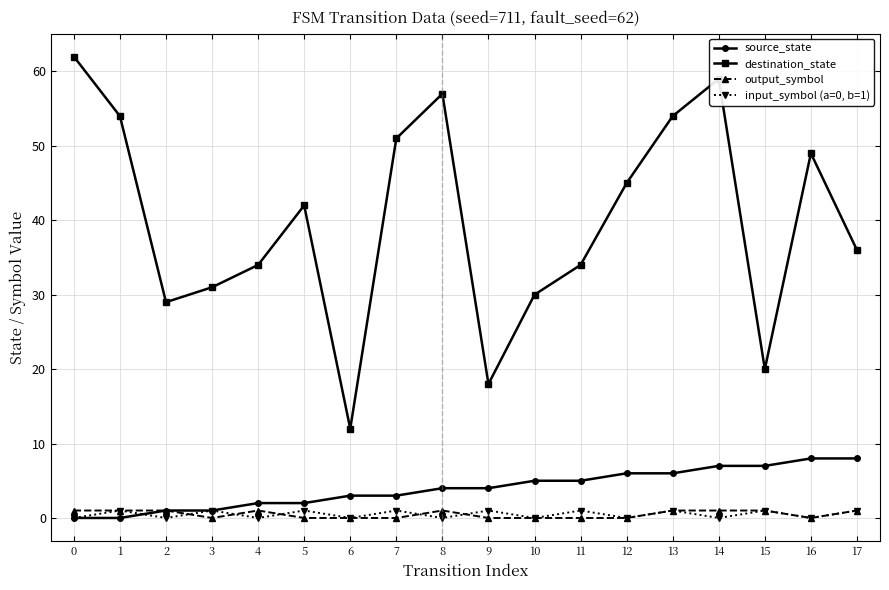

How many interior local peaks does the input_symbol (a=0, b=1) series have?

8